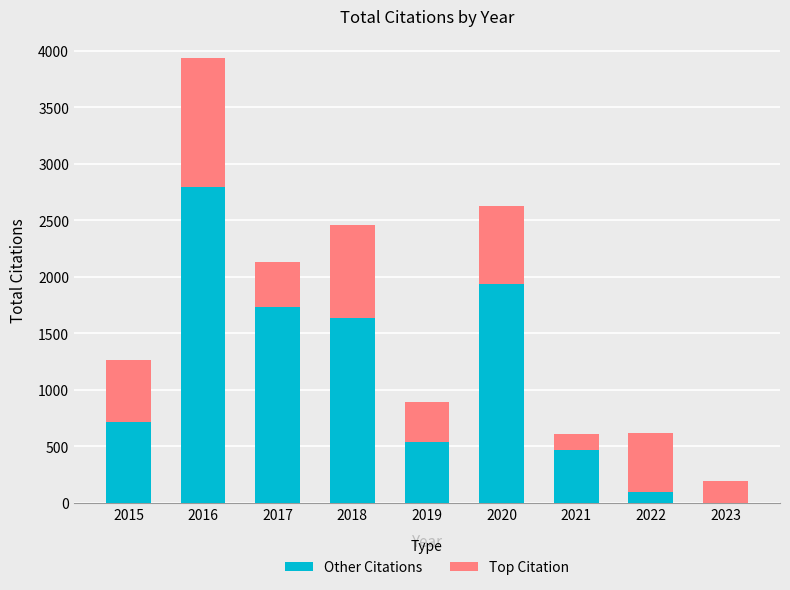

What is the highest value of the Other Citations series?

2793